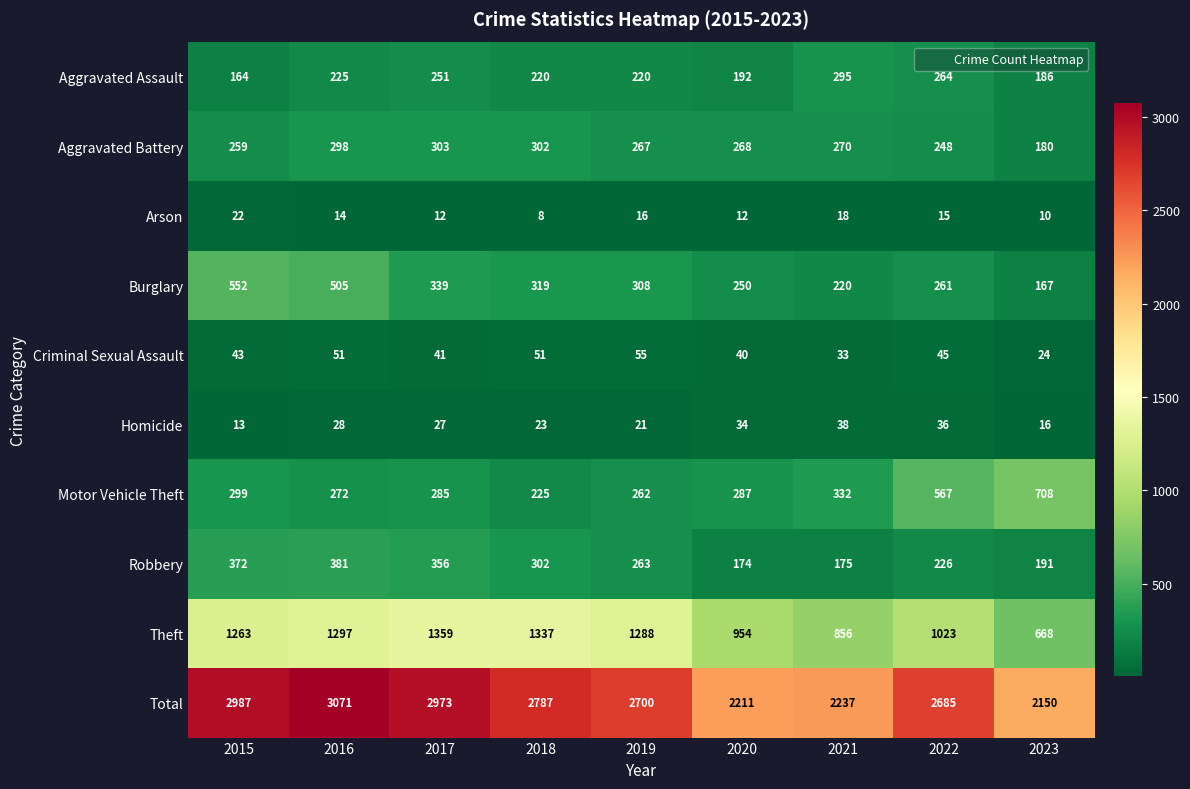

Which label corresponds to the largest value in the chart?

2016